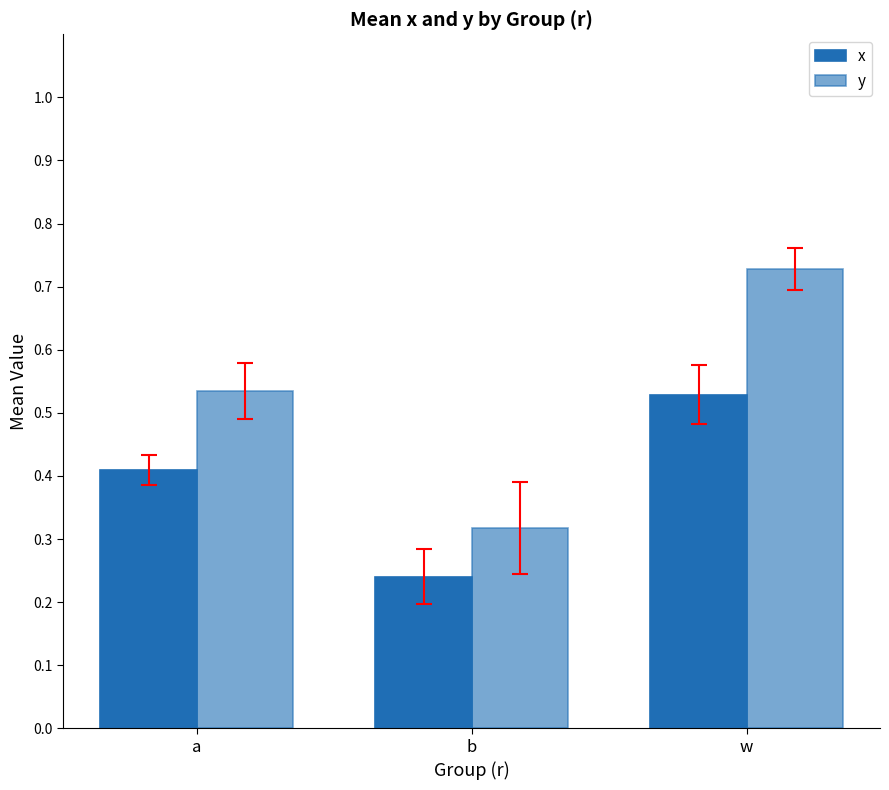

What position from the left is a?

1